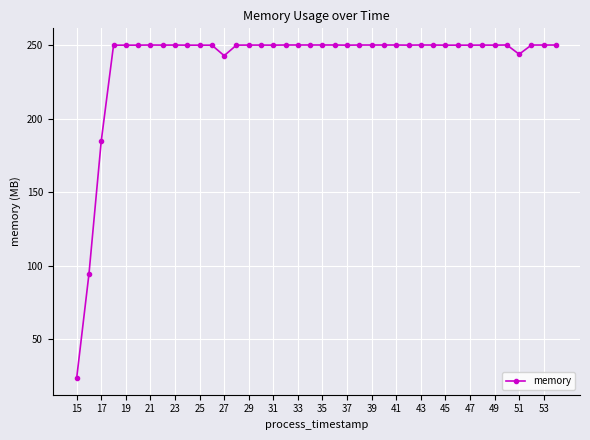

True or false: the data has more than 2 interior local peaks.

True